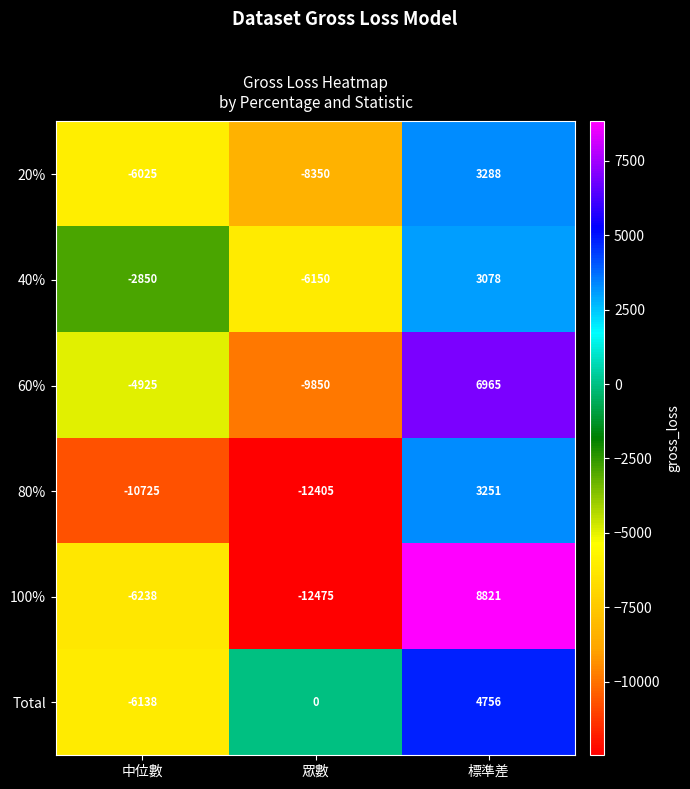

Rank the series by their maximum value, from lowest to highest.

40%, 80%, 20%, Total, 60%, 100%